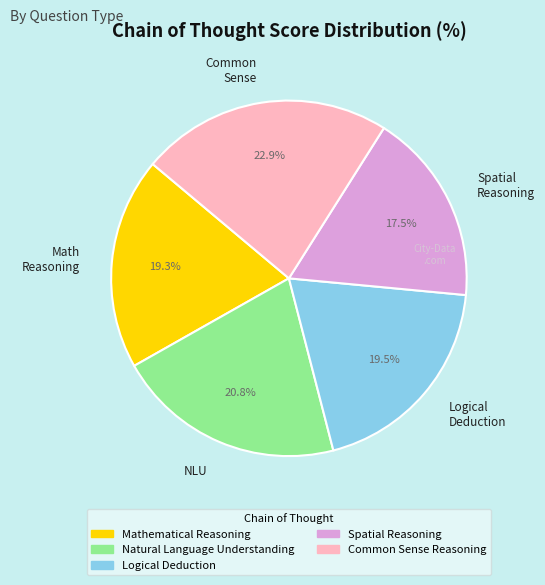

Count the number of slices in the pie.

5